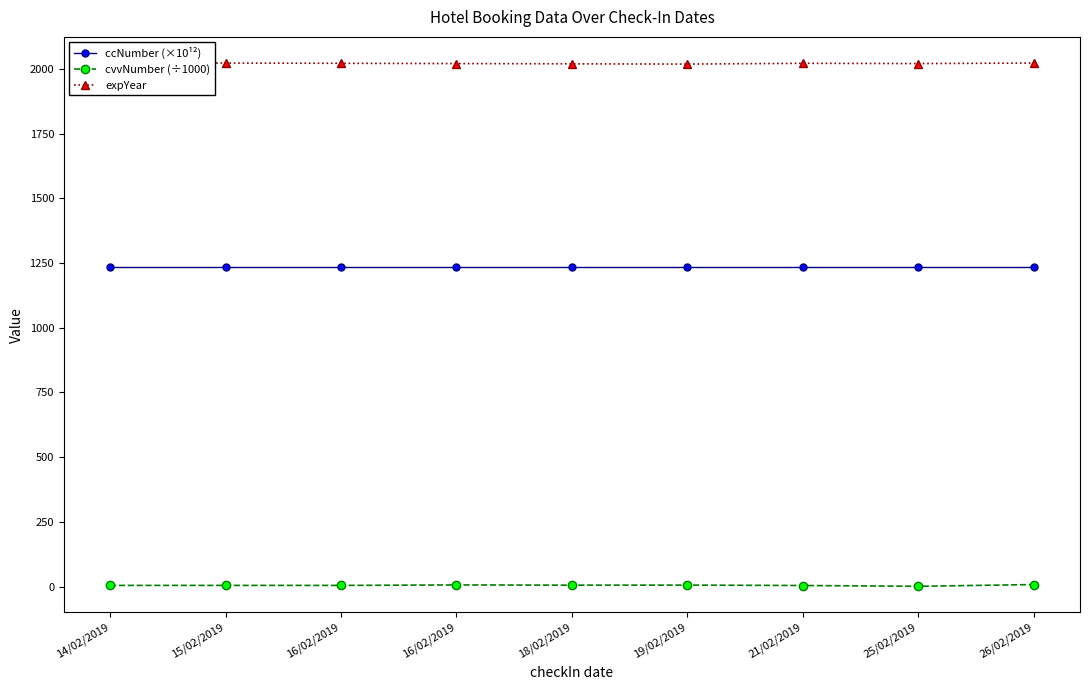

Between 19/02/2019 and 14/02/2019, which is larger?

19/02/2019